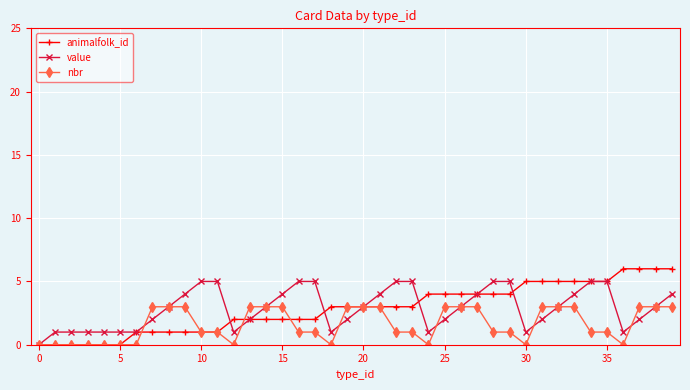

Which series has the widest spread of values?

animalfolk_id